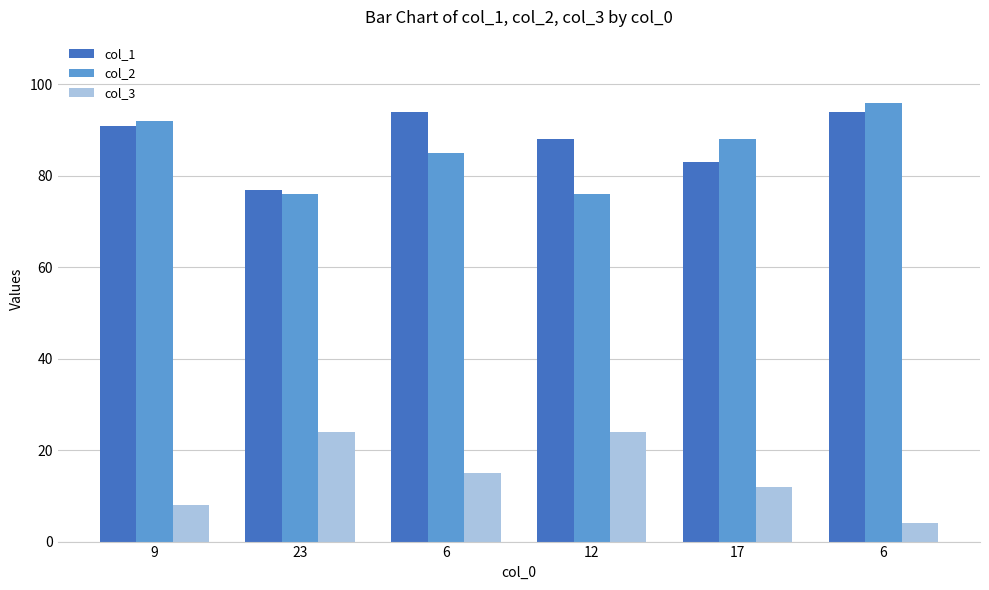

The value of col_2 at 6 is 135. True or false?

False